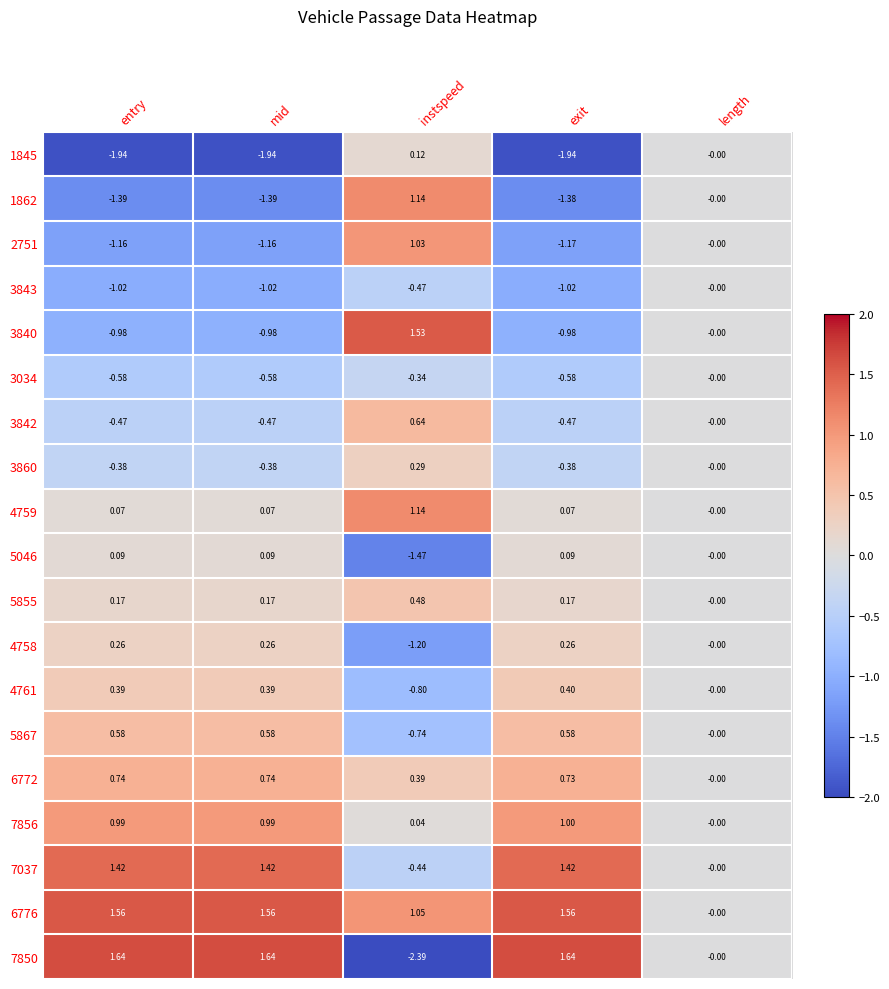

At which label is 4761 closest to 0?

length